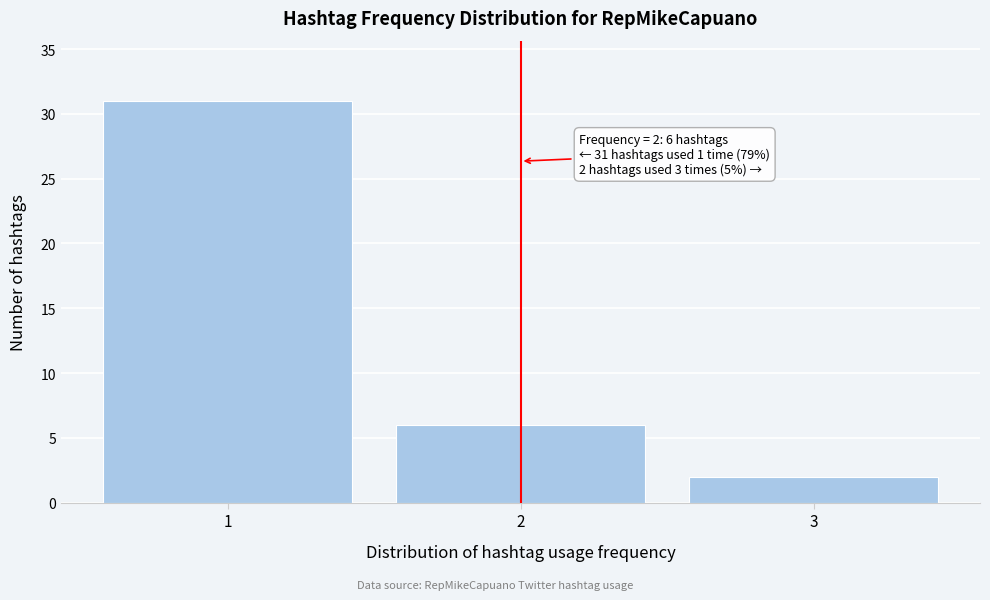

Reading left to right, what are all the values shown in this chart?

31	6	2